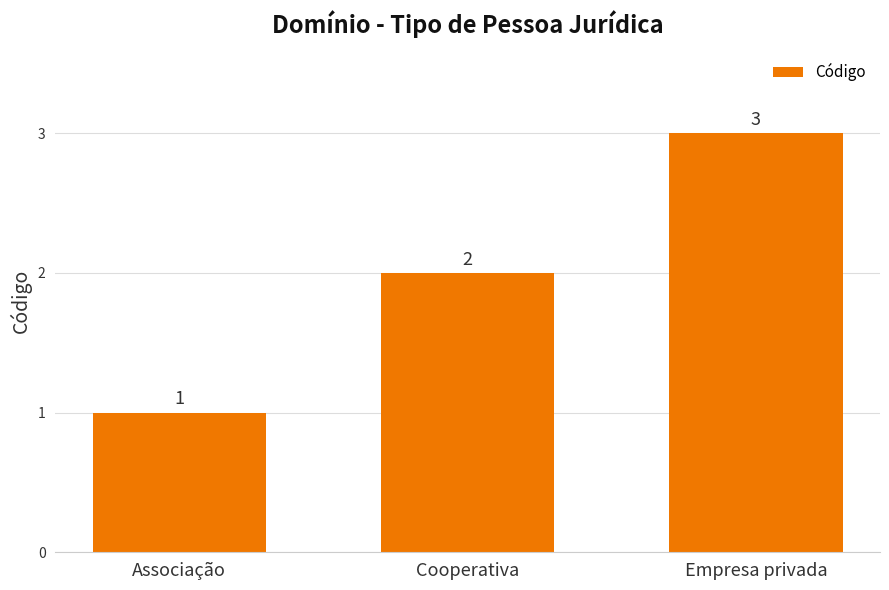

The value at Cooperativa is 1. True or false?

False